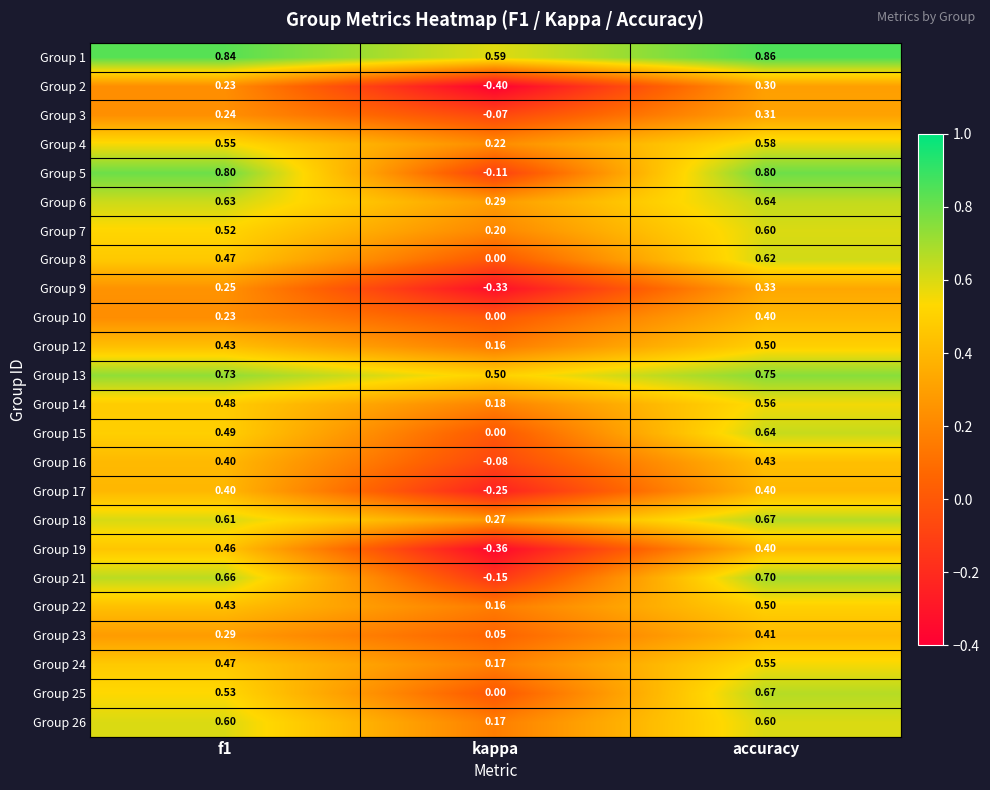

Where is Group 26 nearest to the value 0?

kappa